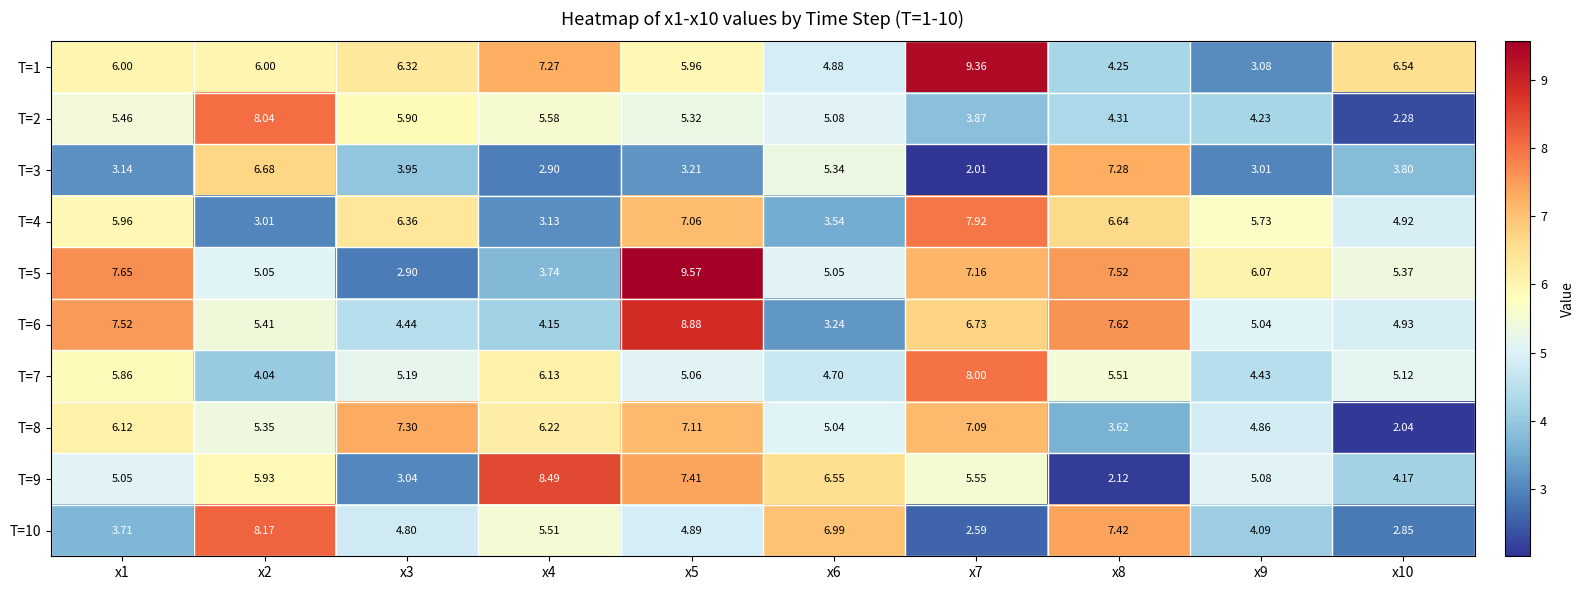

What is the spread (max minus min) of values at x10?

4.5